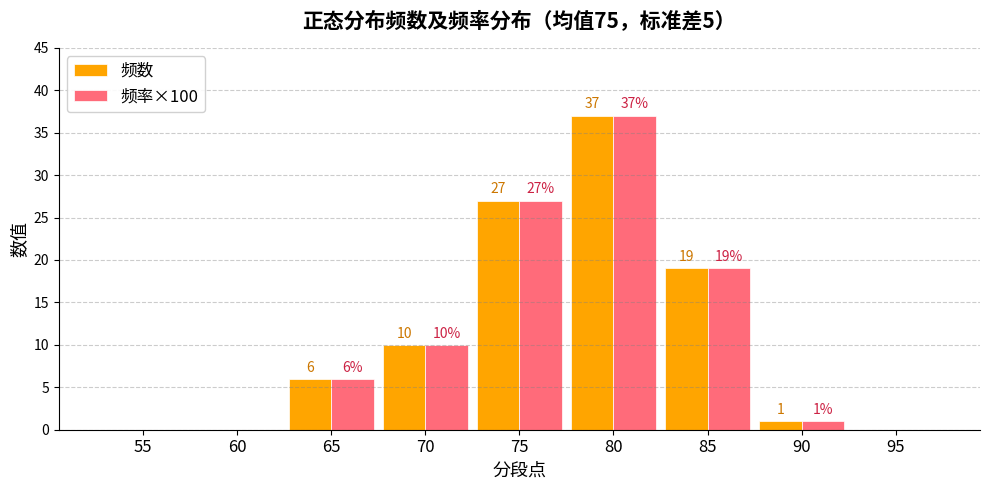

At which category is the sum across all series the highest?

80